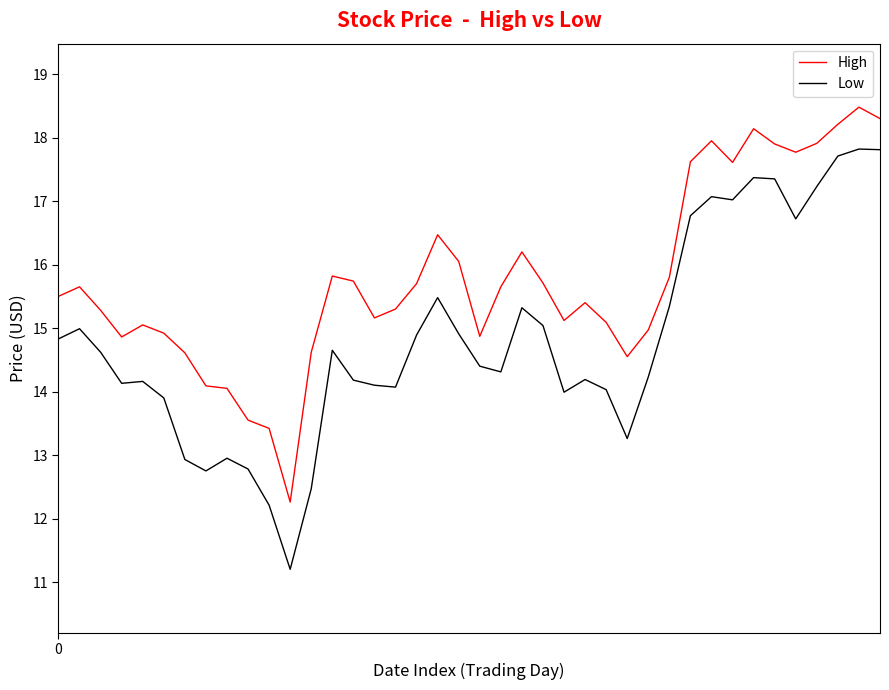

What is the maximum value for Low?

17.8